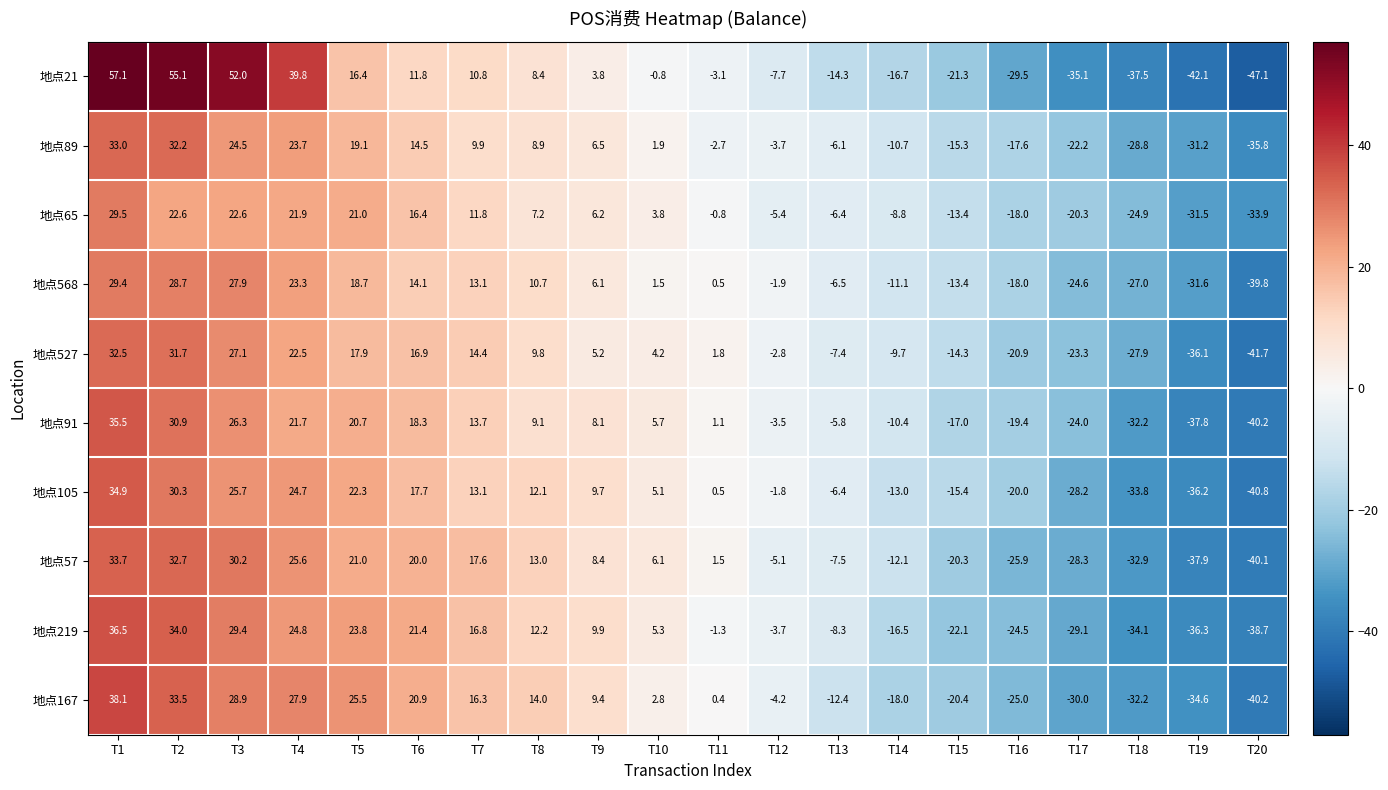

List the labels in order of 地点21 value, smallest first.

T20, T19, T18, T17, T16, T15, T14, T13, T12, T11, T10, T9, T8, T7, T6, T5, T4, T3, T2, T1